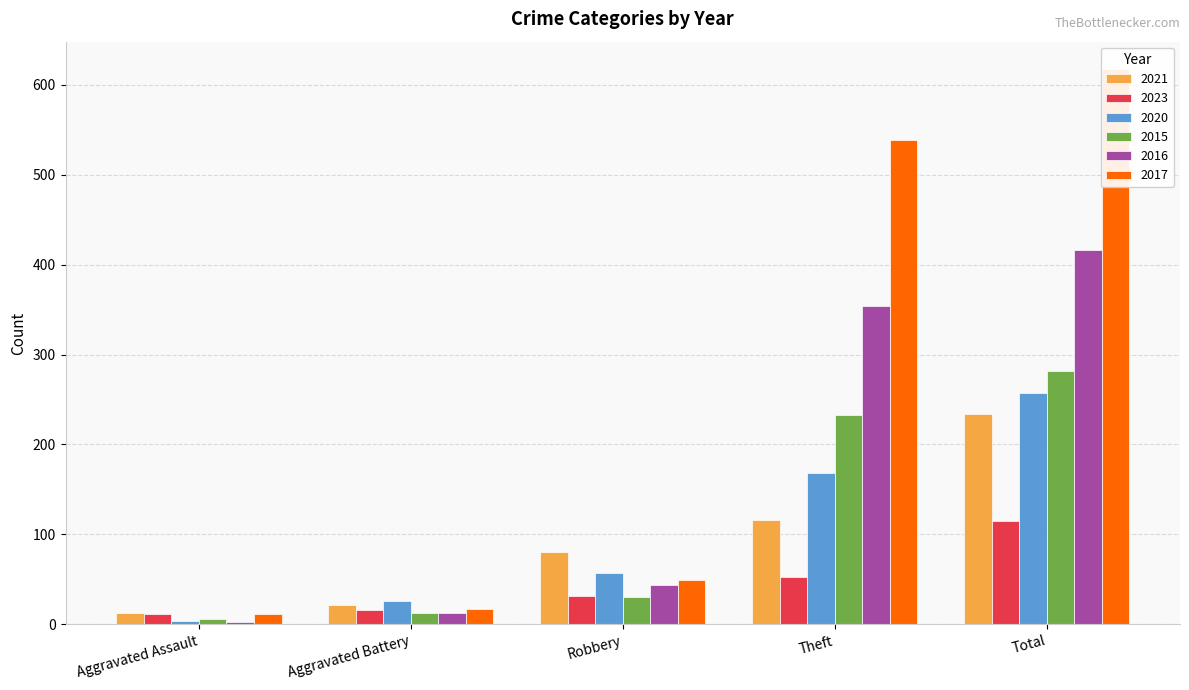

Rank the series at Total from highest to lowest value.

2017, 2016, 2015, 2020, 2021, 2023